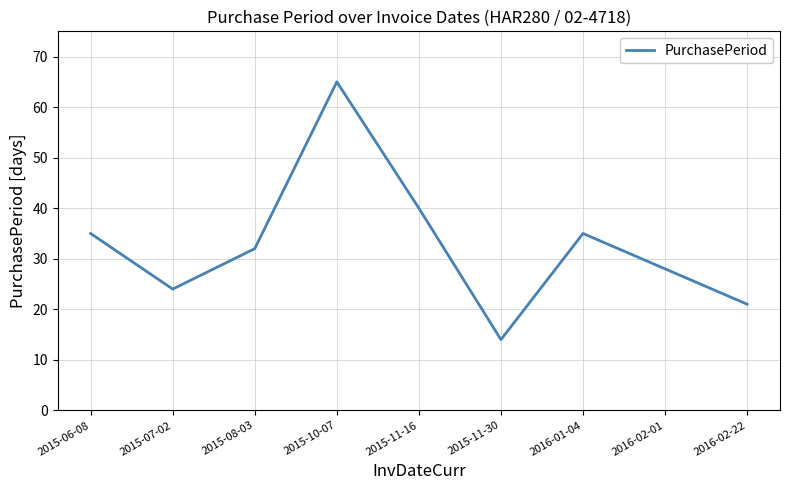

Reading right to left, transcribe all the data shown in this chart.

2016-02-22=21	2016-02-01=28	2016-01-04=35	2015-11-30=14	2015-11-16=40	2015-10-07=65	2015-08-03=32	2015-07-02=24	2015-06-08=35